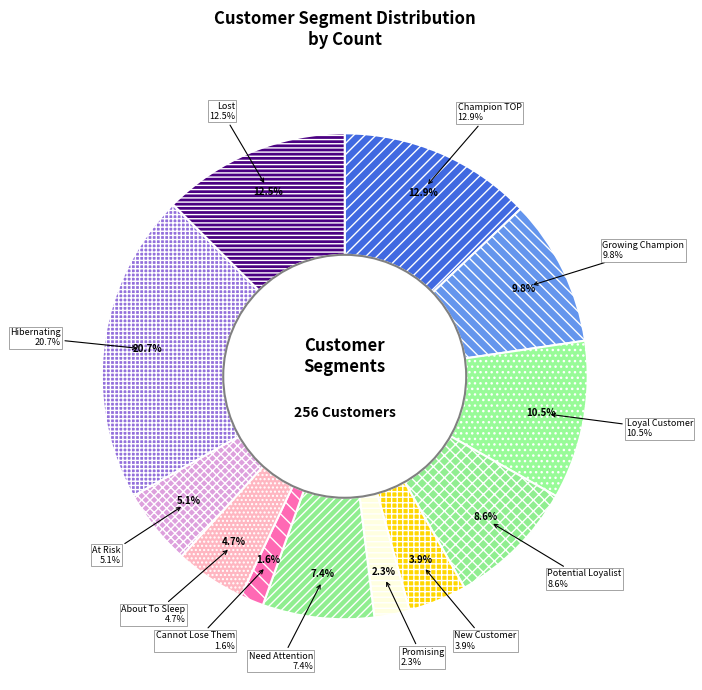

Which category has the biggest portion of the pie?

Hibernating